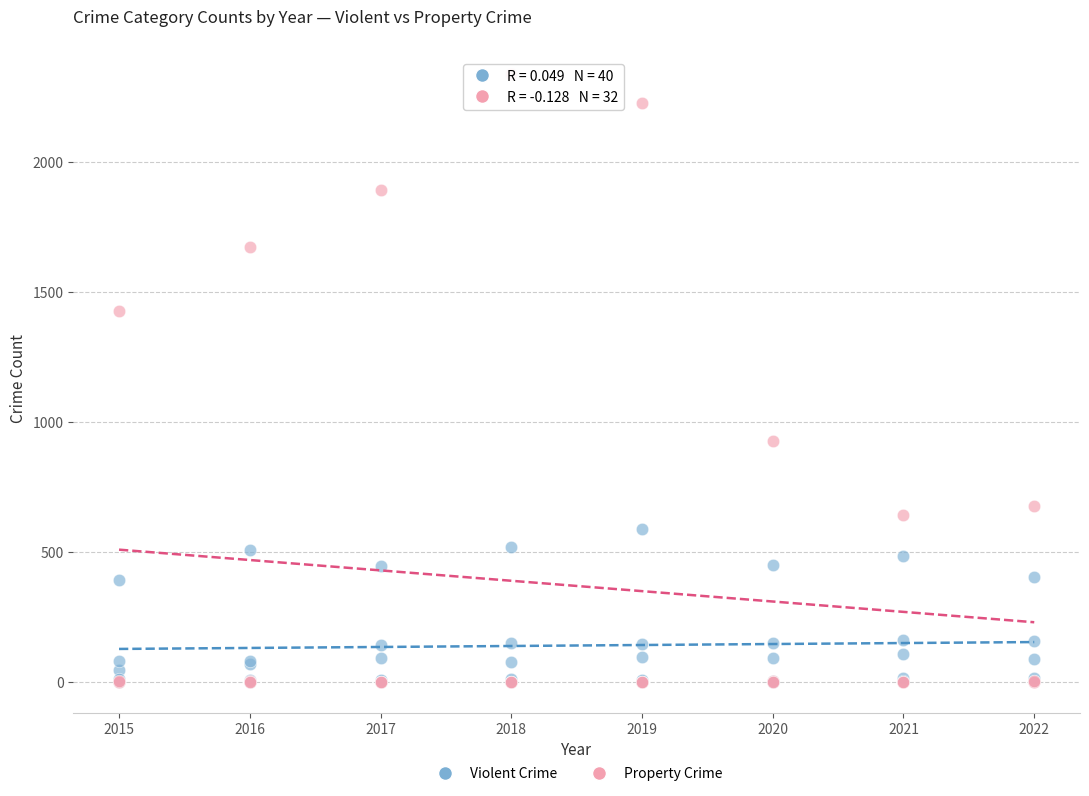

Which series has the largest Y range (max minus min)?

Property Crime